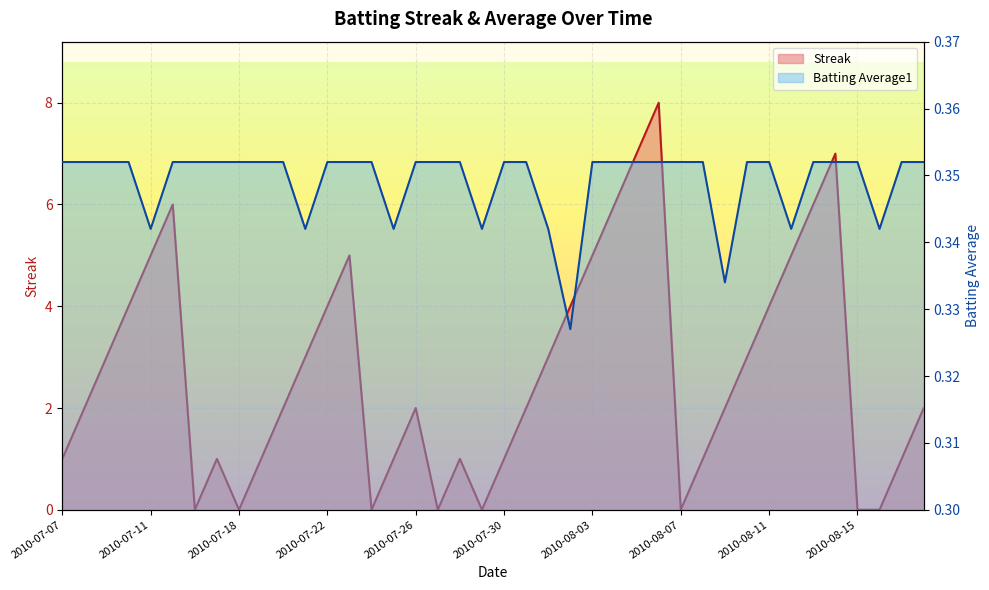

What is the lowest value of the Batting Average1 series?

0.3